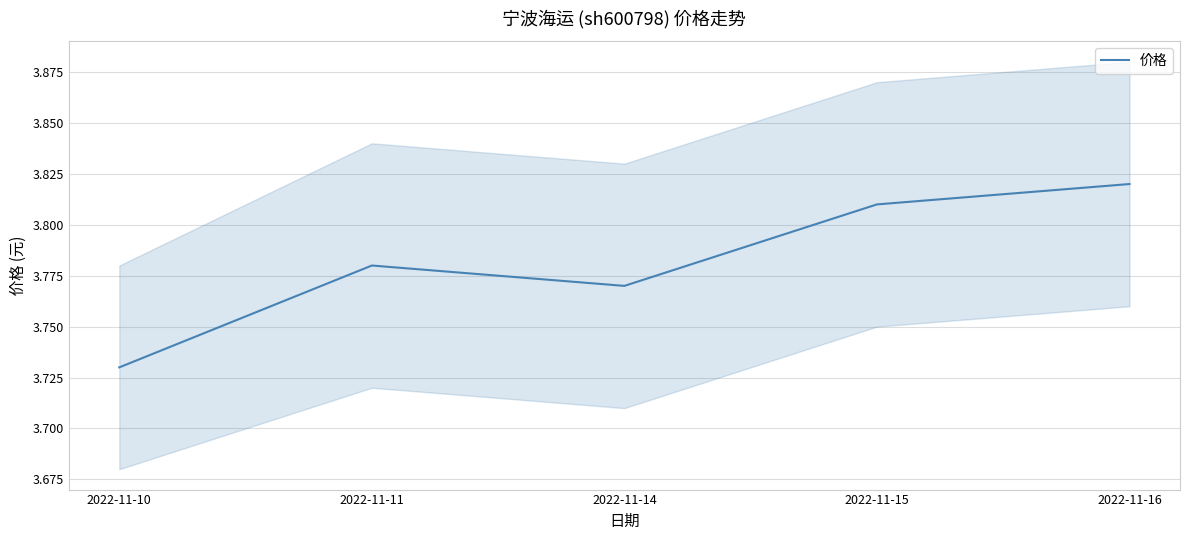

What is the value of the 3rd point from the left?

3.8